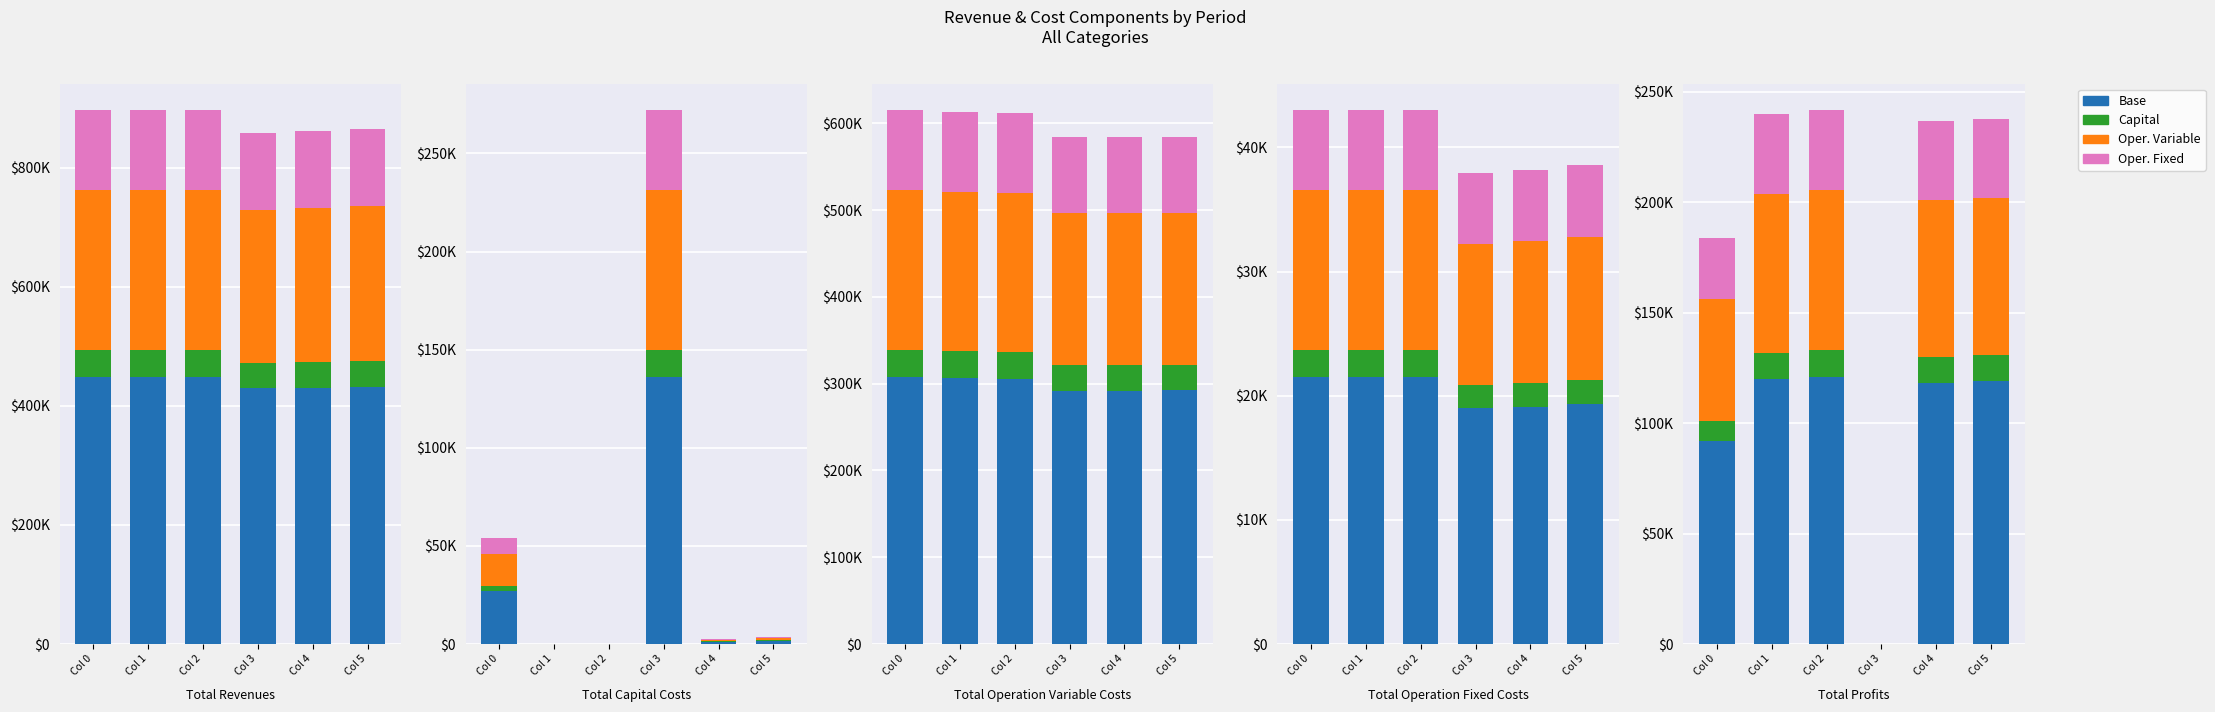

What is the sum of the Col 0 values at Col 0 and Col 3?

877145.7